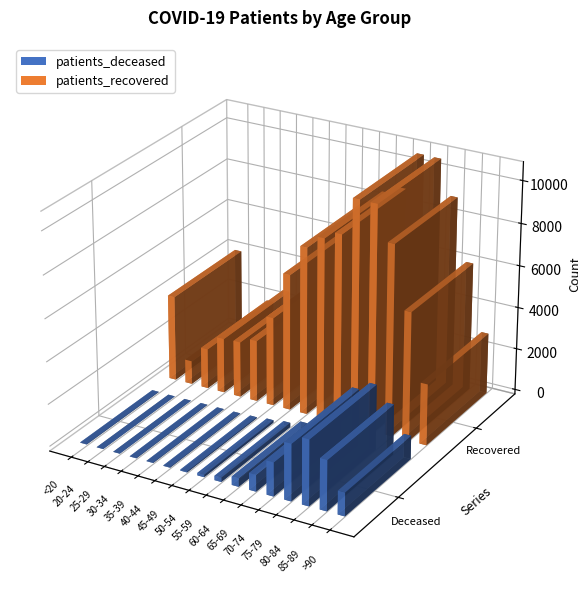

At which label does patients_deceased first exceed 205?

60-64